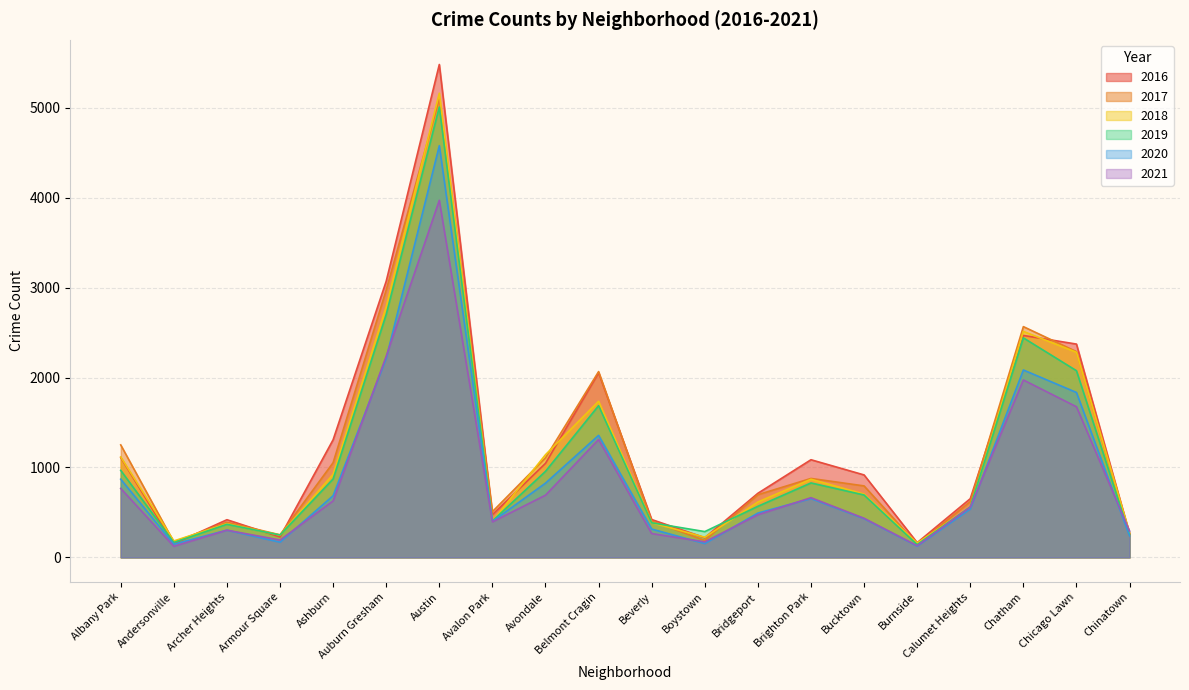

True or false: 2019 has a value of 872 at Ashburn.

True